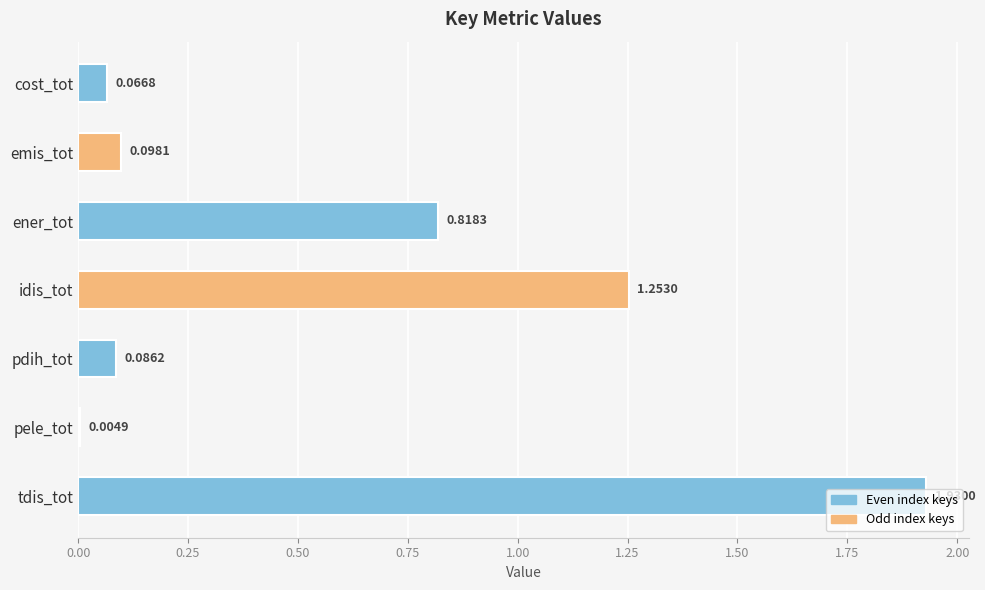

Which has a higher value, tdis_tot or pdih_tot?

tdis_tot